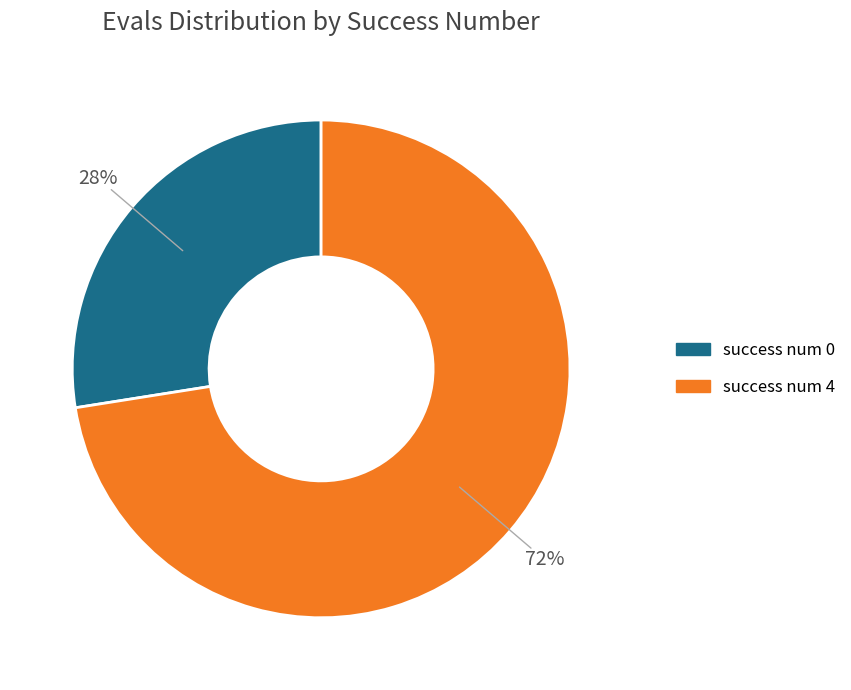

Rank the categories by value from highest to lowest.

success num 4, success num 0